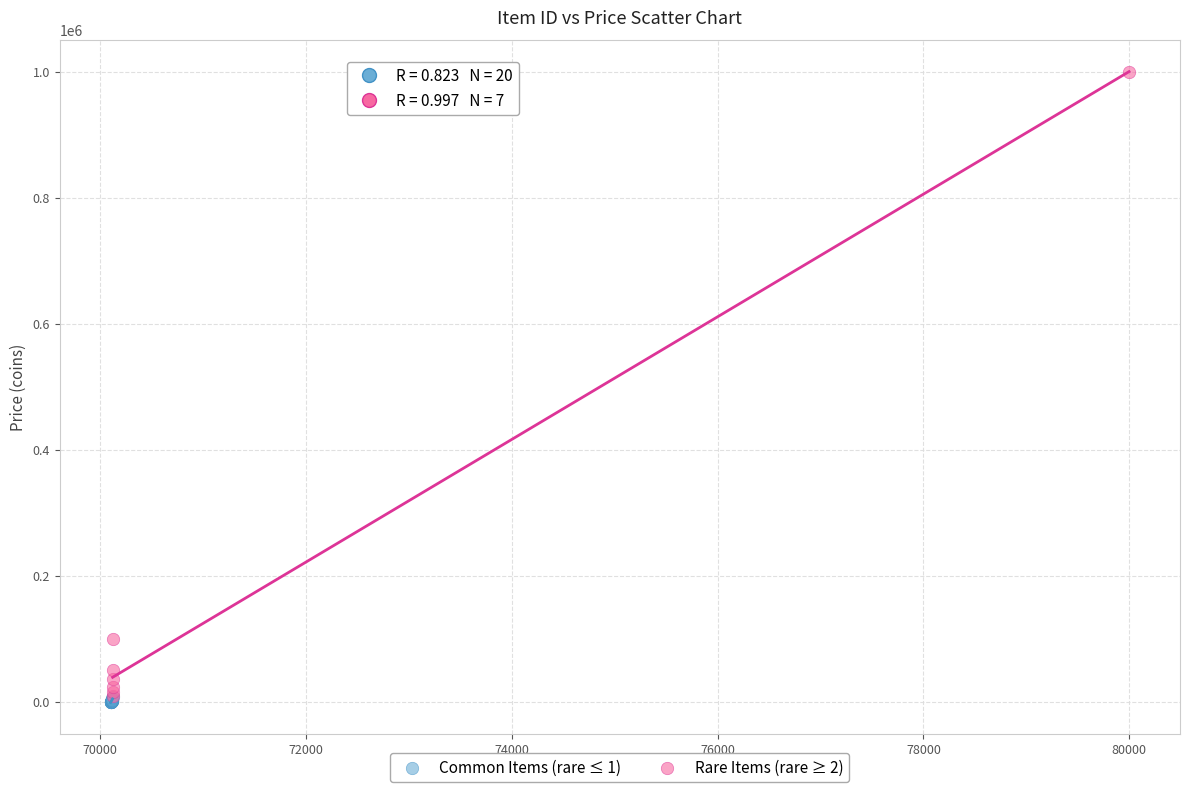

Which series reaches the maximum Y coordinate?

Rare Items (rare ≥ 2)